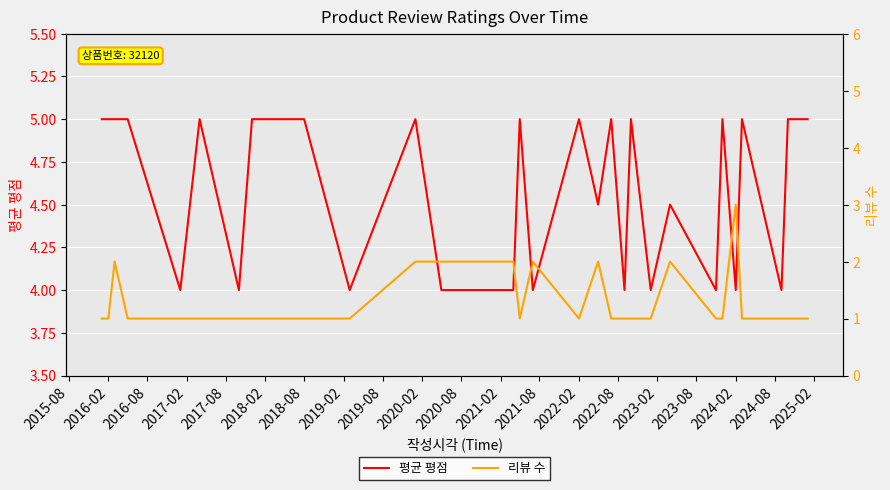

True or false: 리뷰 수 has a value of 0.3 at 2021-02.

False